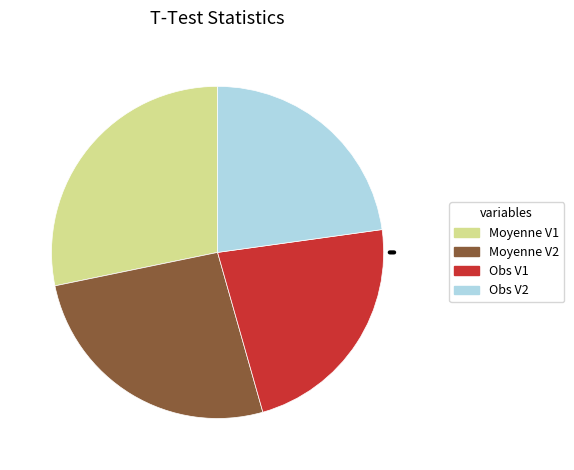

How many segments does this pie chart have?

4